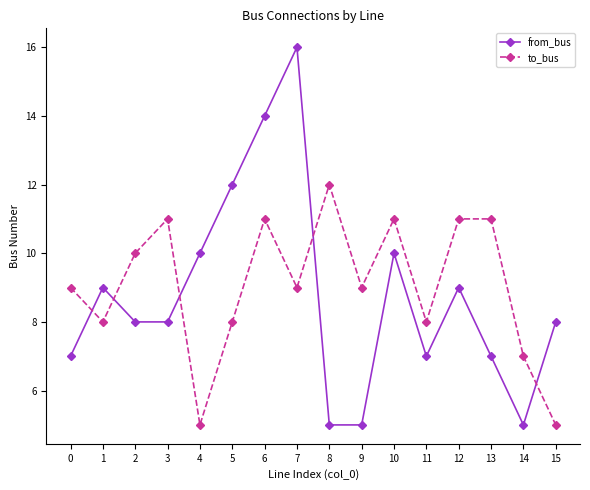

How many times do from_bus and to_bus cross each other?

5